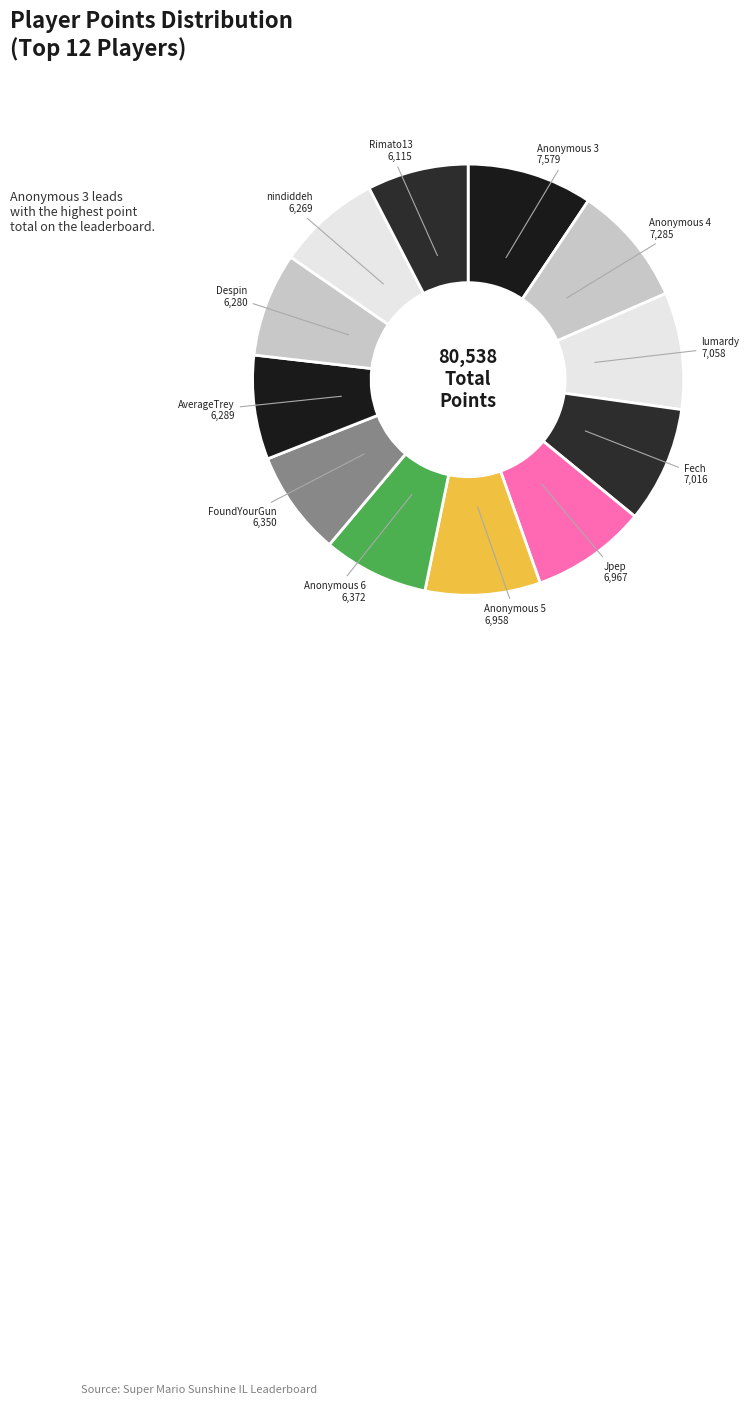

Do nindiddeh and Anonymous 3 together represent more than half of the pie?

No